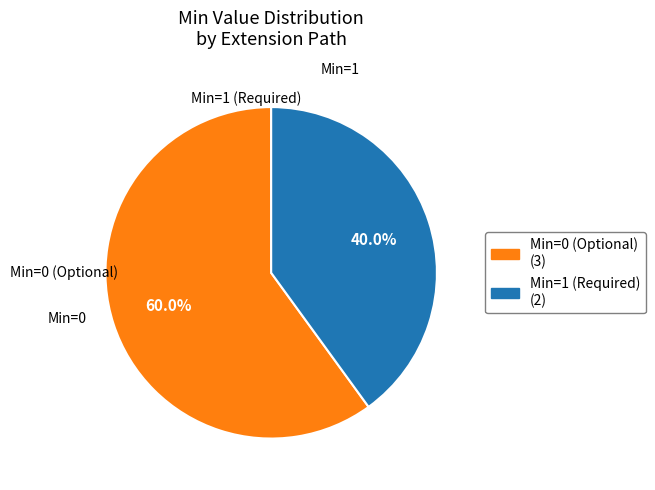

Does any single category account for the majority?

Yes